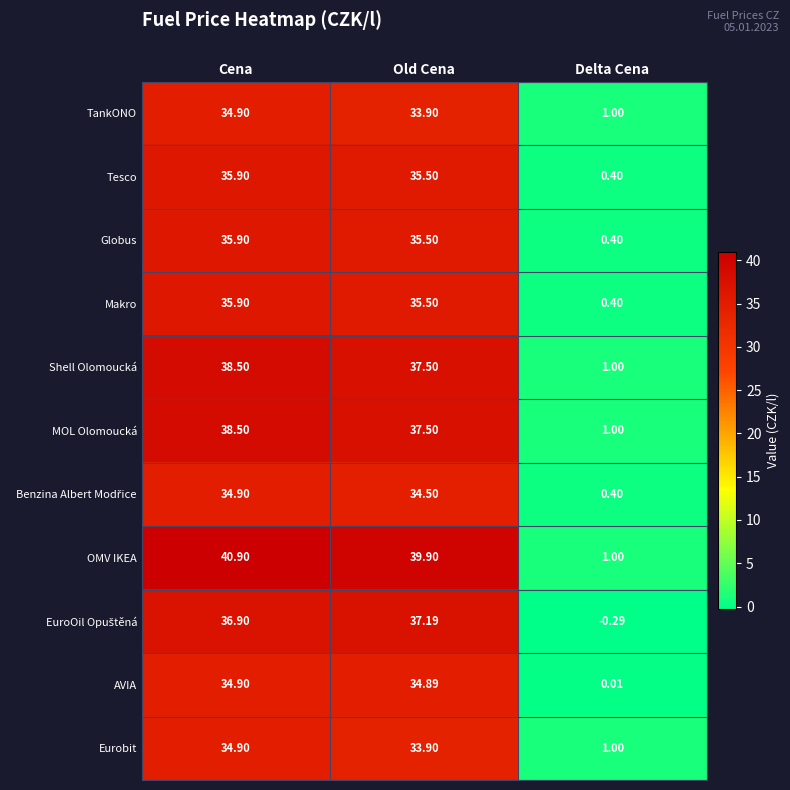

At which label does MOL Olomoucká reach its minimum?

Delta Cena